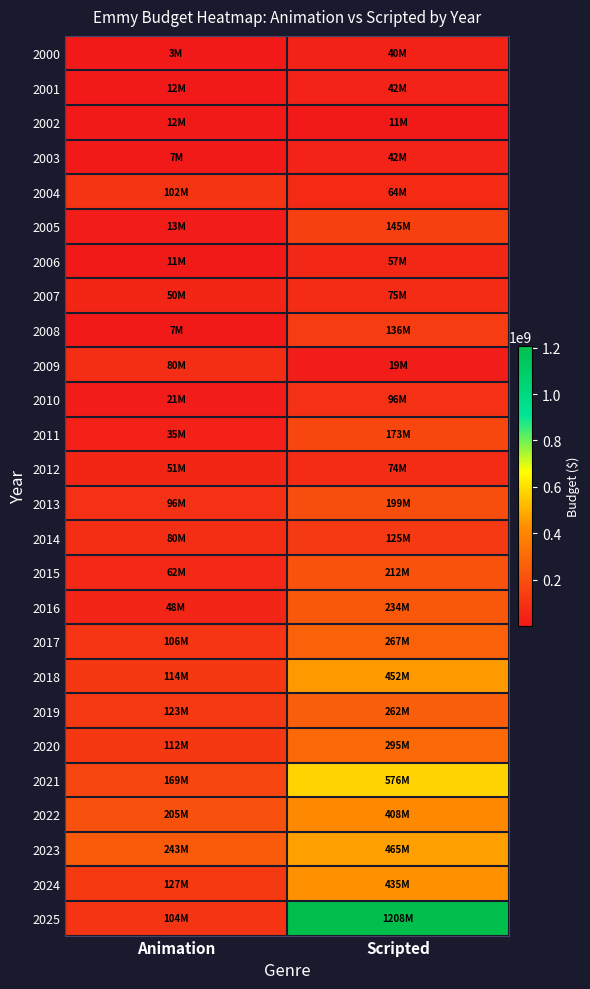

At how many categories does at least one series exceed 400993677?

1